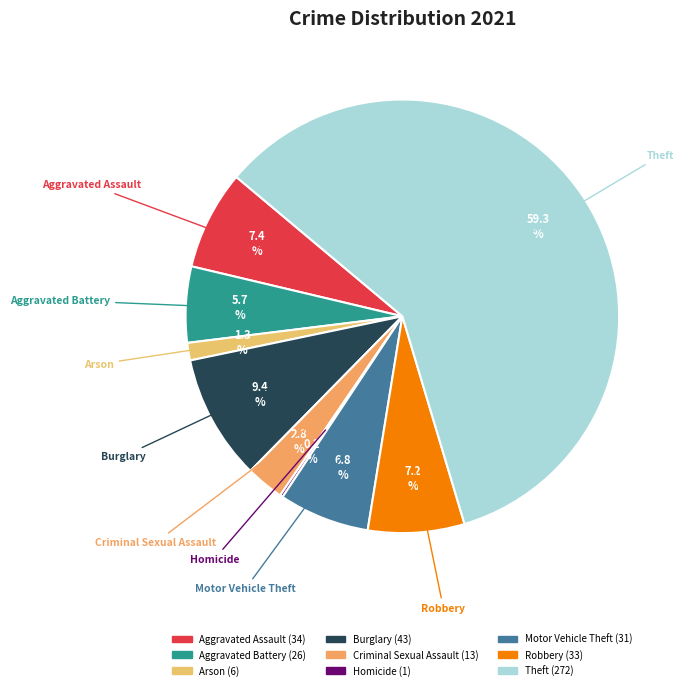

What percentage is the Burglary slice, to the nearest percent?

9%